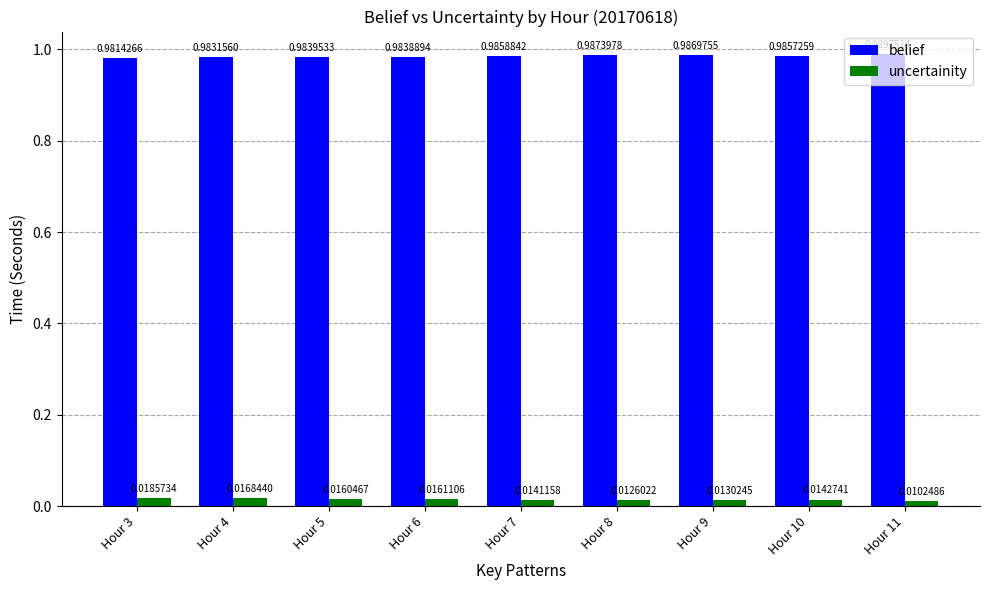

Which series has the largest total across all categories?

belief